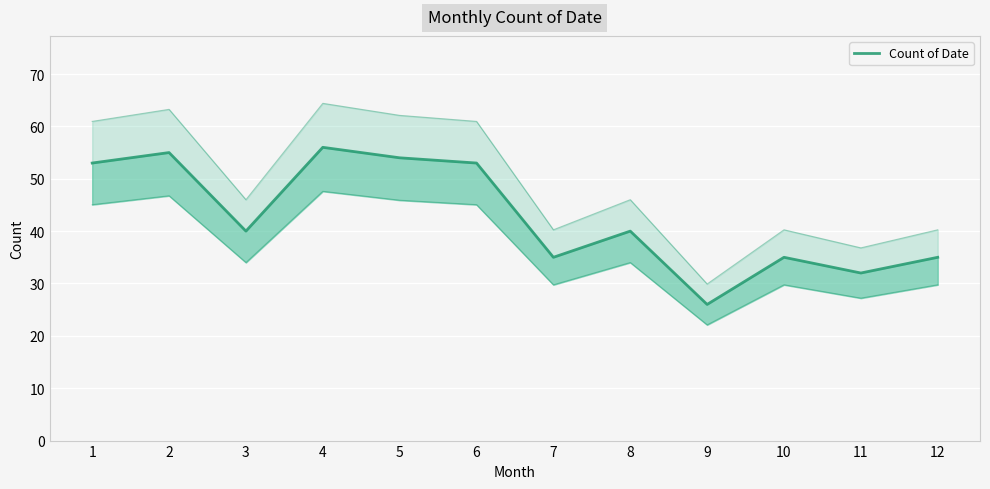

Reading left to right, list all the values displayed in this chart.

1=53	2=55	3=40	4=56	5=54	6=53	7=35	8=40	9=26	10=35	11=32	12=35